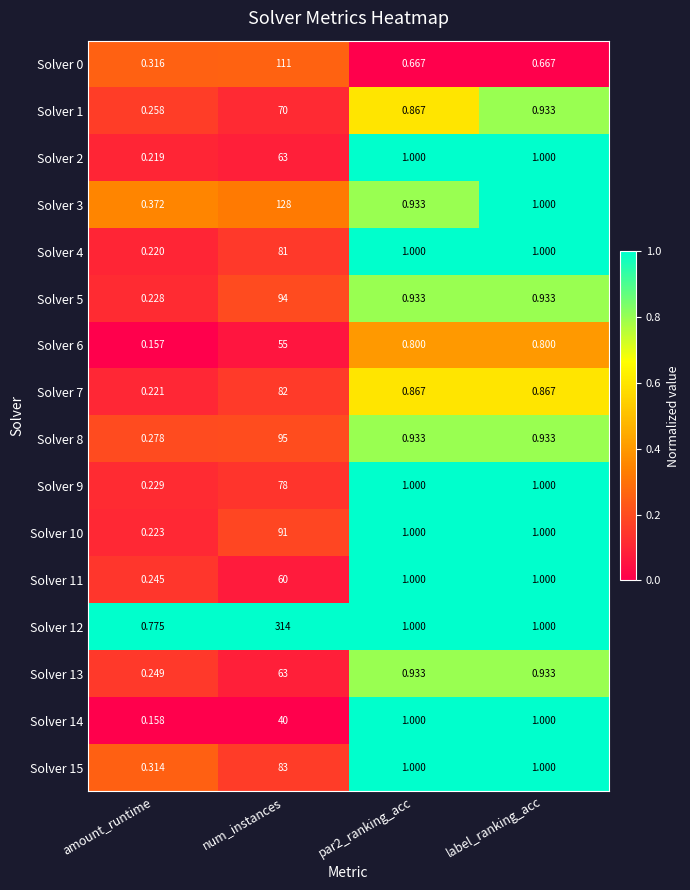

Between amount_runtime and par2_ranking_acc, which series saw the biggest shift?

Solver 14